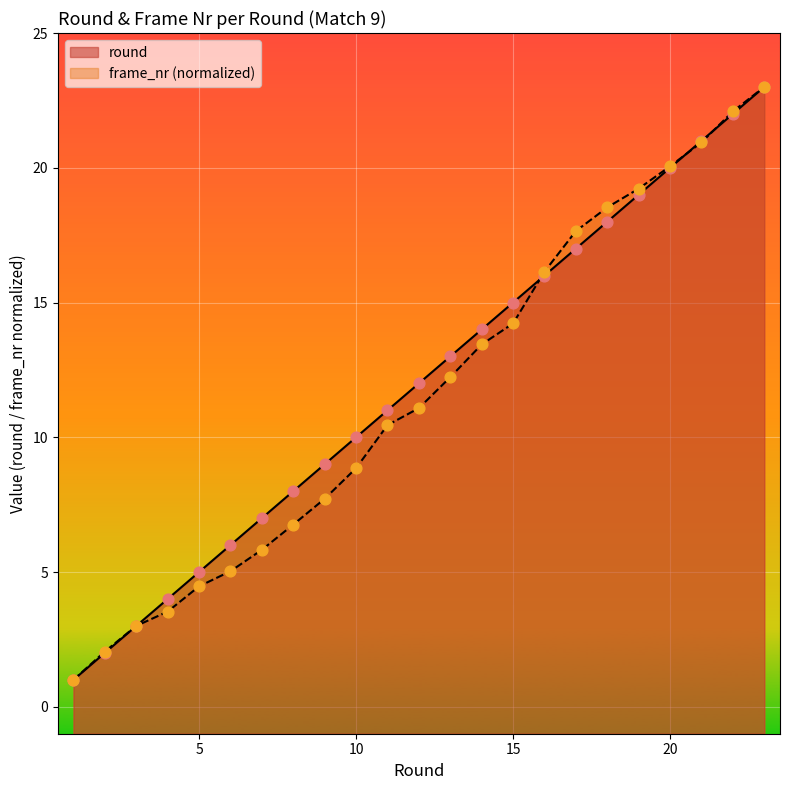

What are all the series names shown in the legend?

round, frame_nr_normalized